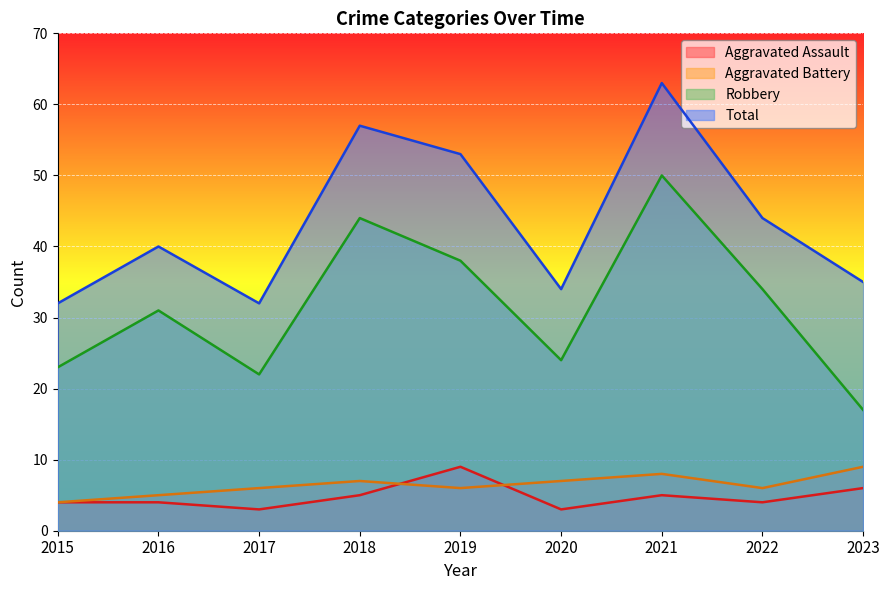

True or false: Robbery has a value of 53 at 2016.

False